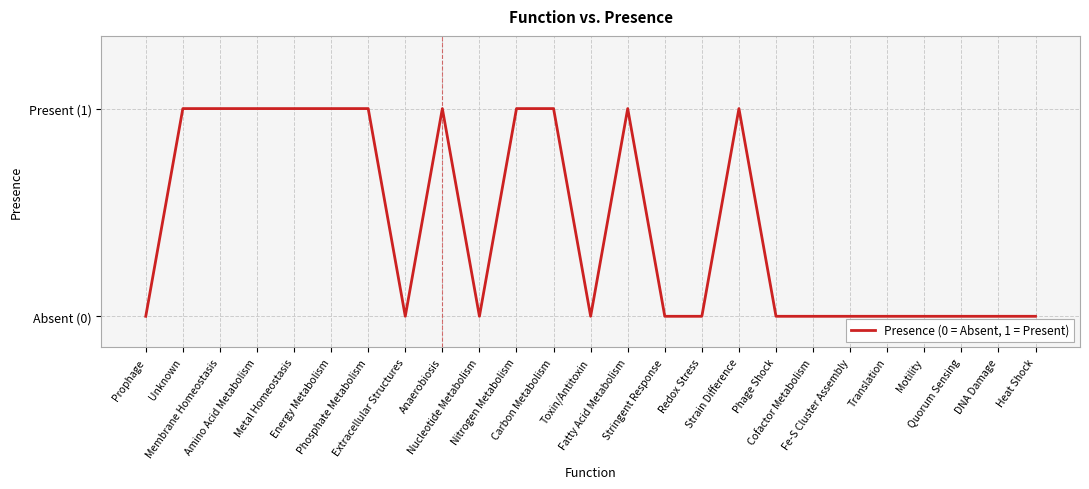

Does the chart display data point markers on the line(s)?

No